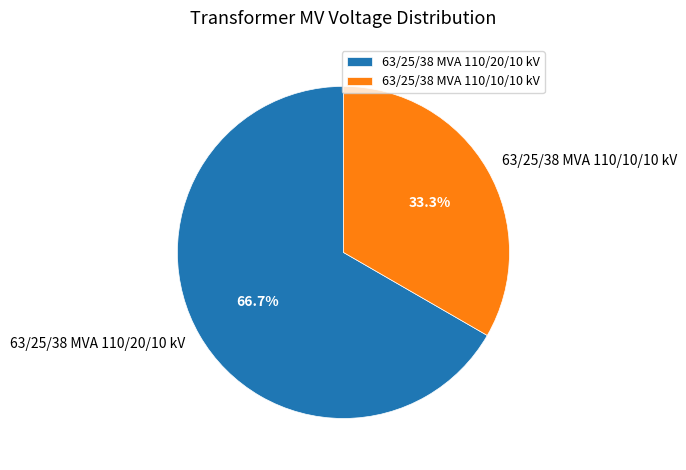

How much of the chart is everything except 63/25/38 MVA 110/20/10 kV?

33.3%